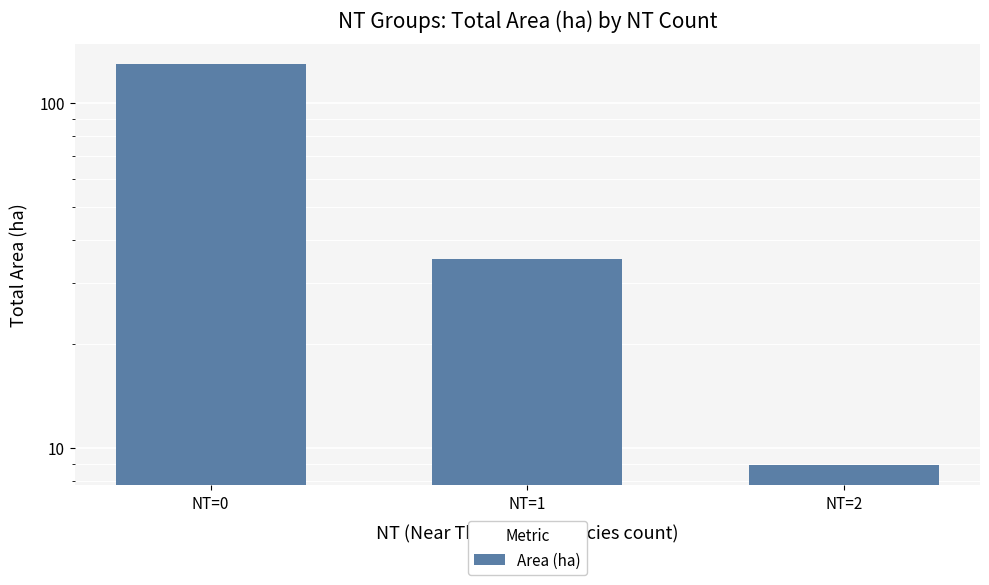

List the labels in order of value, smallest first.

NT=2, NT=1, NT=0